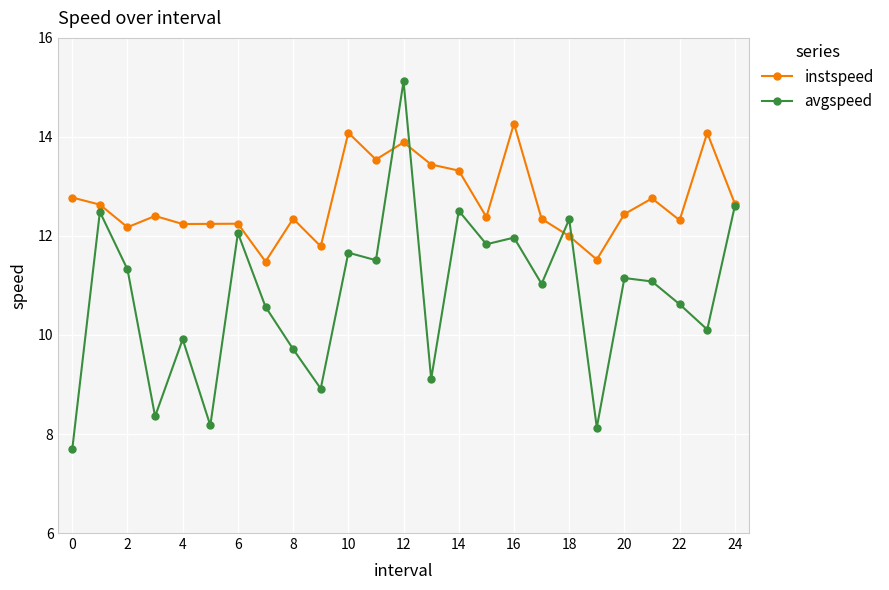

What is the minimum value shown in the chart?

7.7